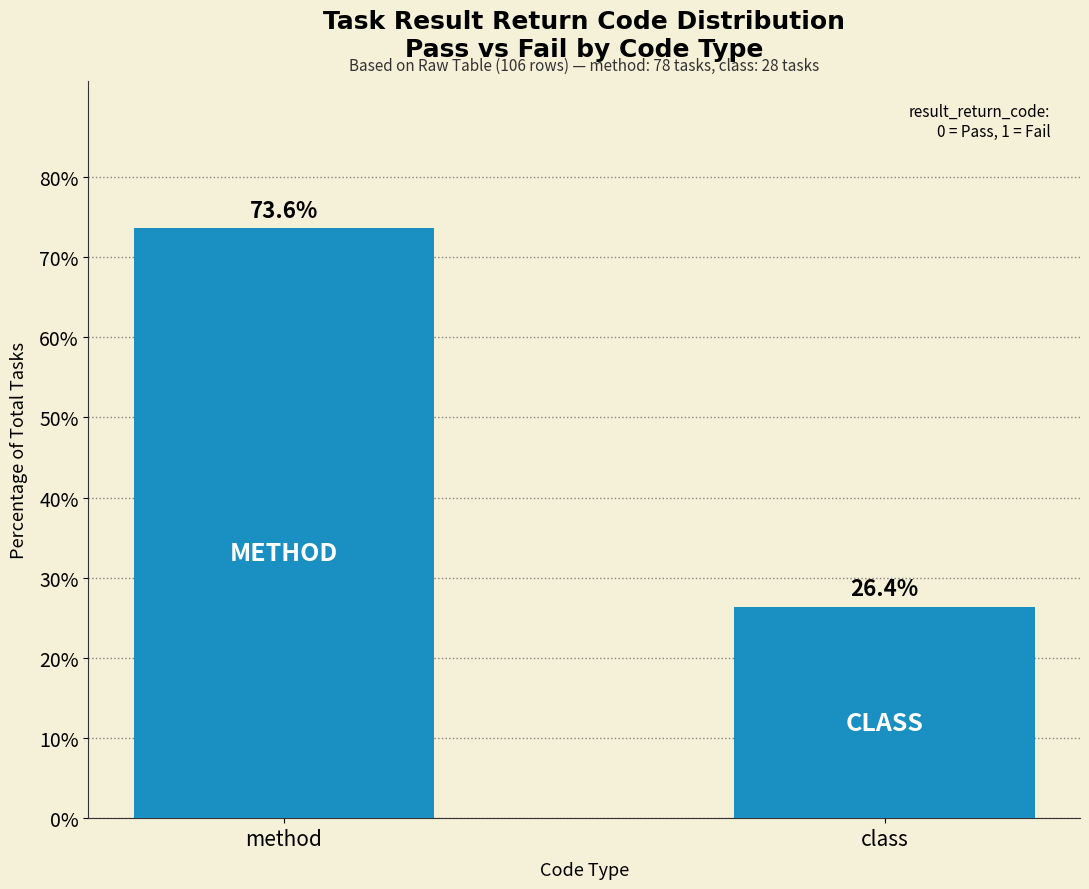

List the labels in order of value, smallest first.

class, method